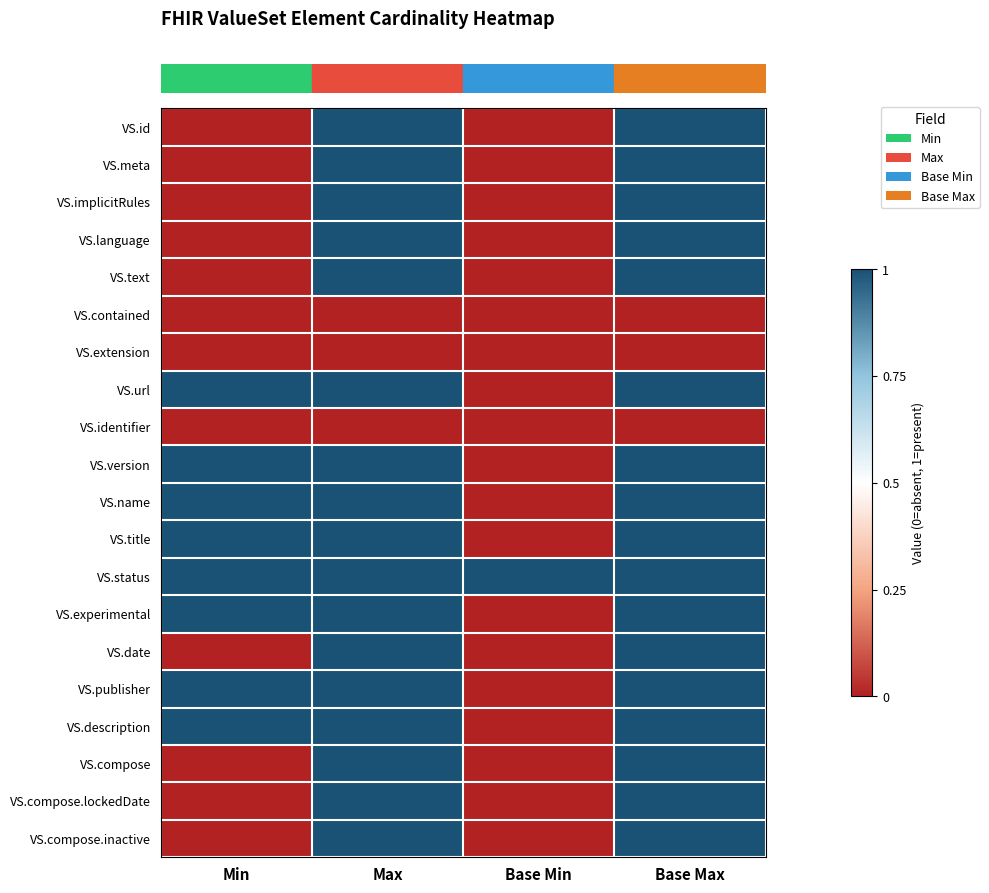

Reading left to right, what are all the values shown in this chart?

row_0: 0	1	0	1
row_1: 0	1	0	1
row_2: 0	1	0	1
row_3: 0	1	0	1
row_4: 0	1	0	1
row_5: 0	0	0	0
row_6: 0	0	0	0
row_7: 1	1	0	1
row_8: 0	0	0	0
row_9: 1	1	0	1
row_10: 1	1	0	1
row_11: 1	1	0	1
row_12: 1	1	1	1
row_13: 1	1	0	1
row_14: 0	1	0	1
row_15: 1	1	0	1
row_16: 1	1	0	1
row_17: 0	1	0	1
row_18: 0	1	0	1
row_19: 0	1	0	1